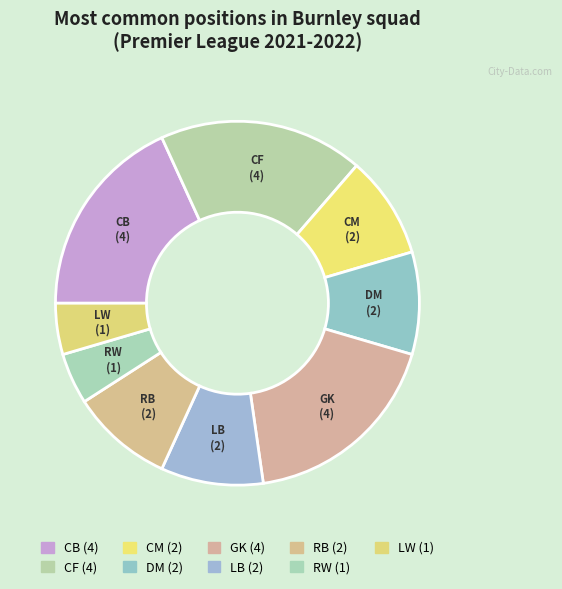

Count the number of slices in the pie.

9